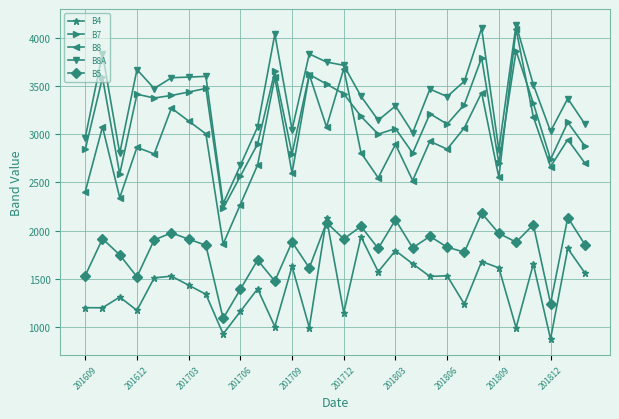

Which series has the widest spread of values?

B8